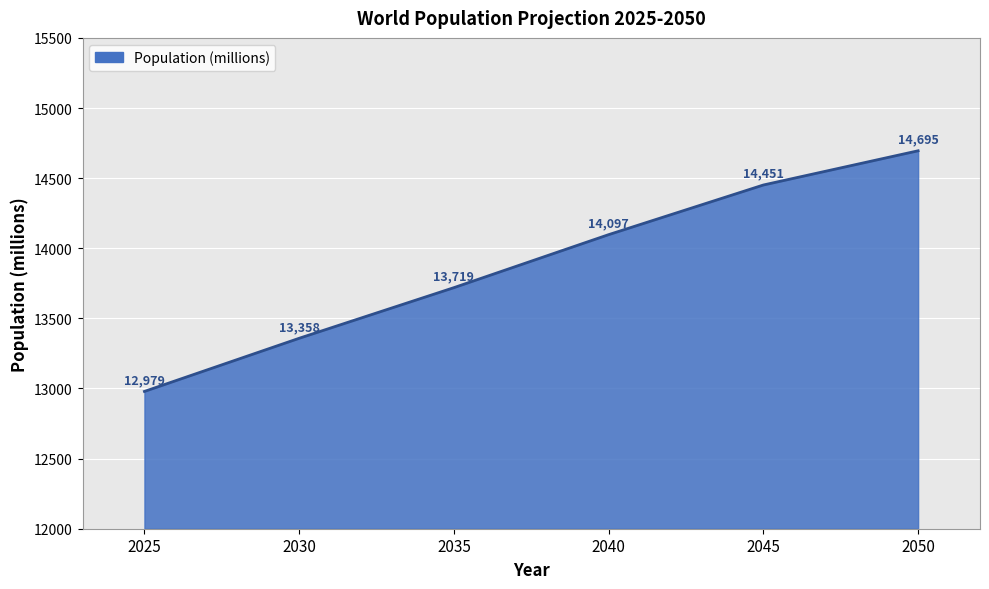

Does the chart display data point markers on the line(s)?

No